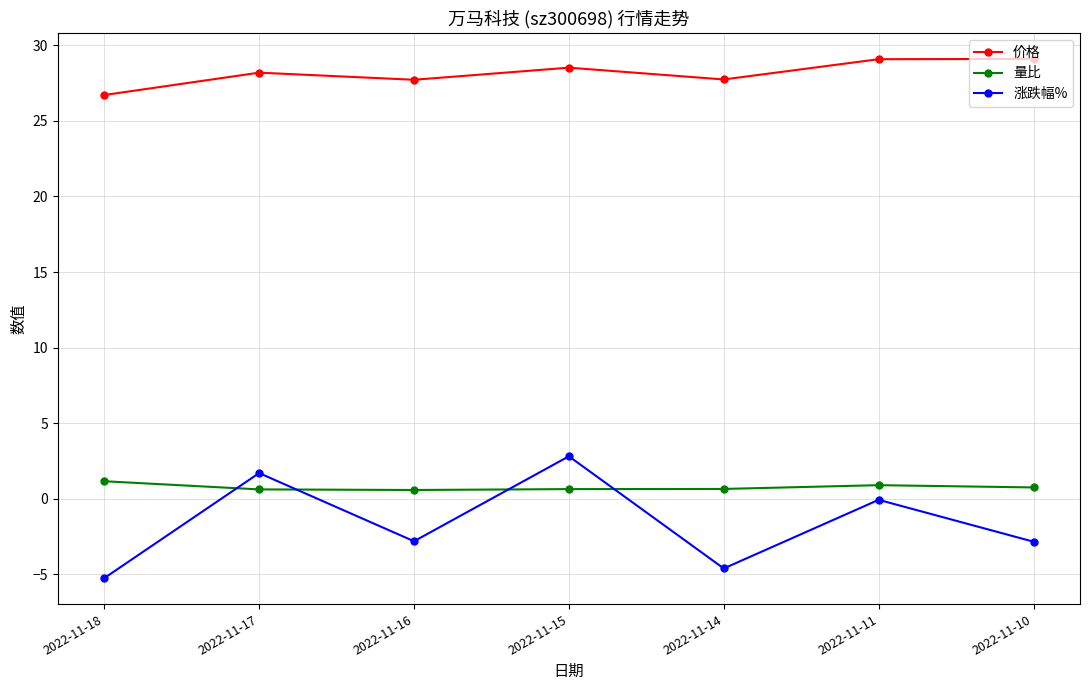

What is the spread (max minus min) of values at 2022-11-18?

32.0